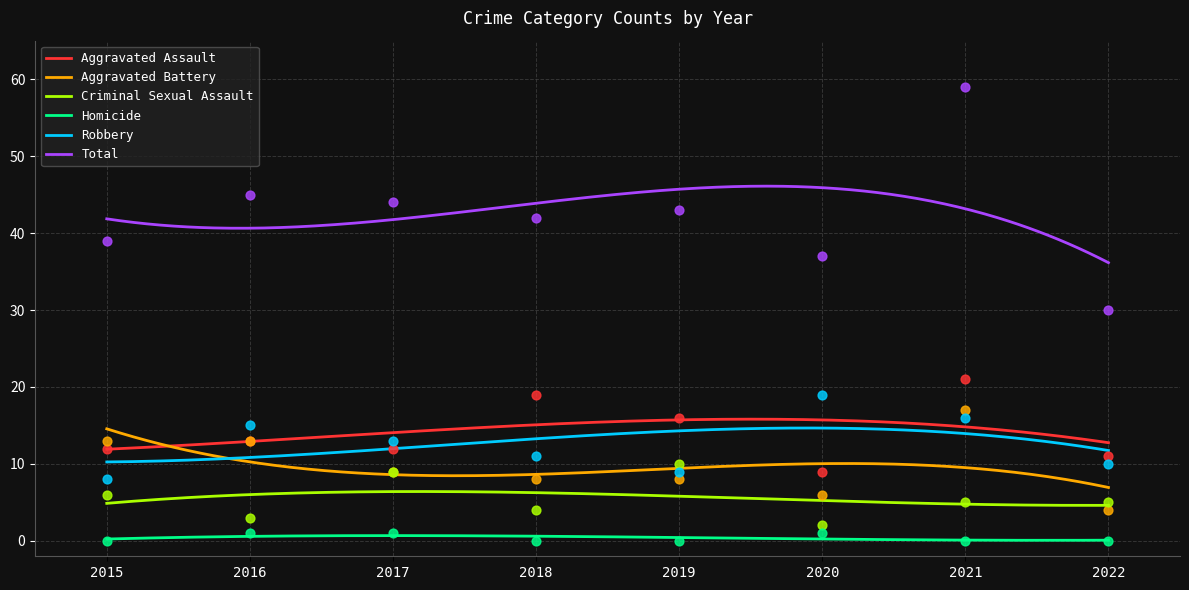

Which series contains the lowest Y value?

Homicide